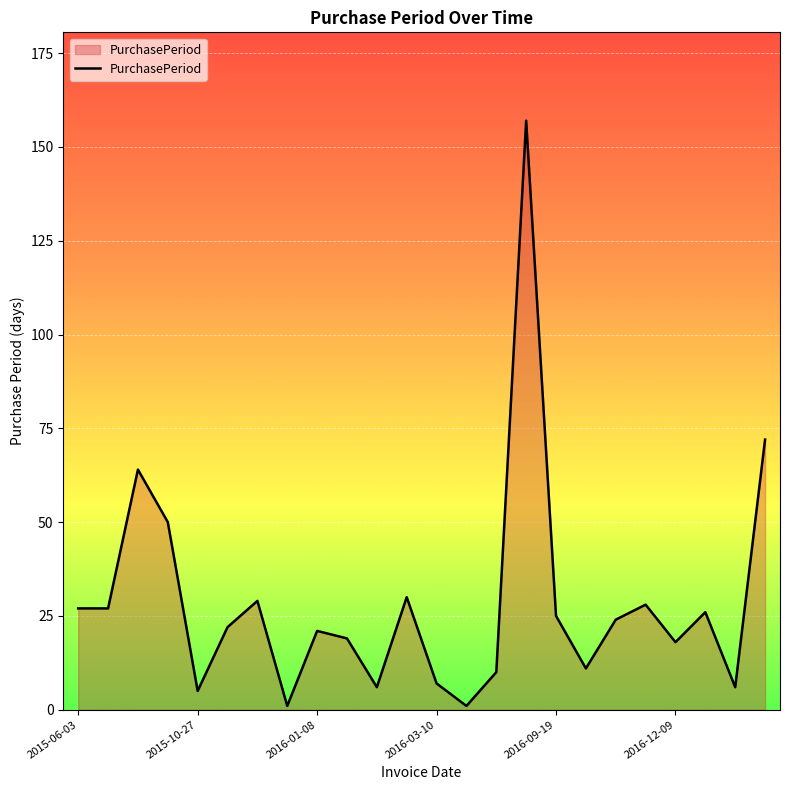

How many lines are shown in the chart?

1